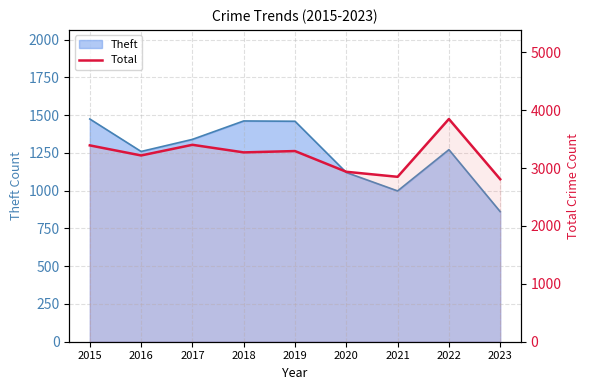

At which label is the value closest to 3328?

2019